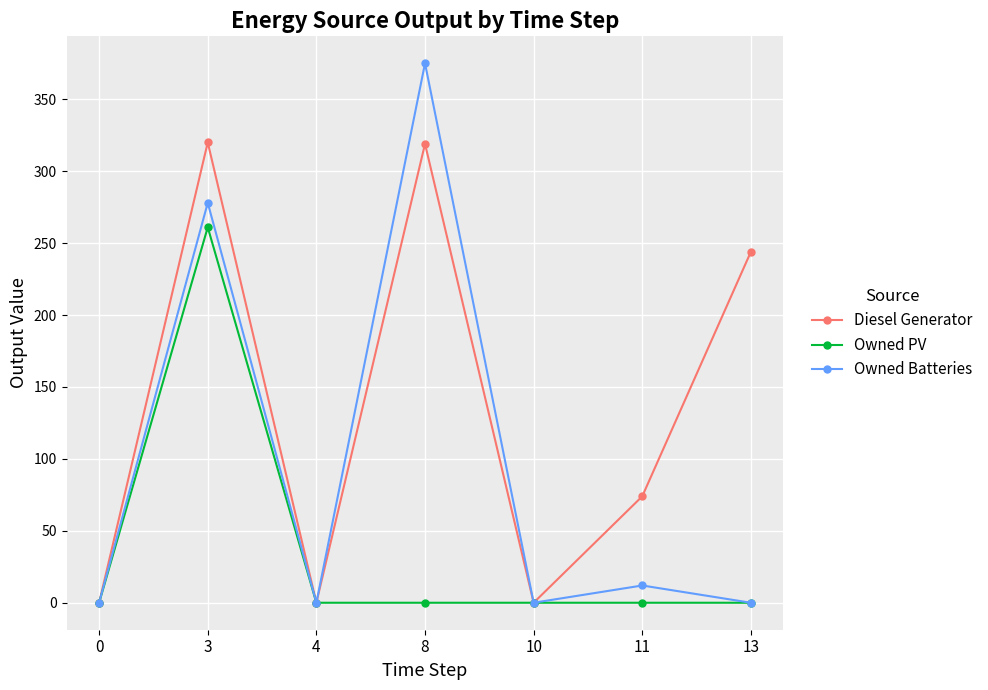

At which label is Diesel Generator closest to 160?

13